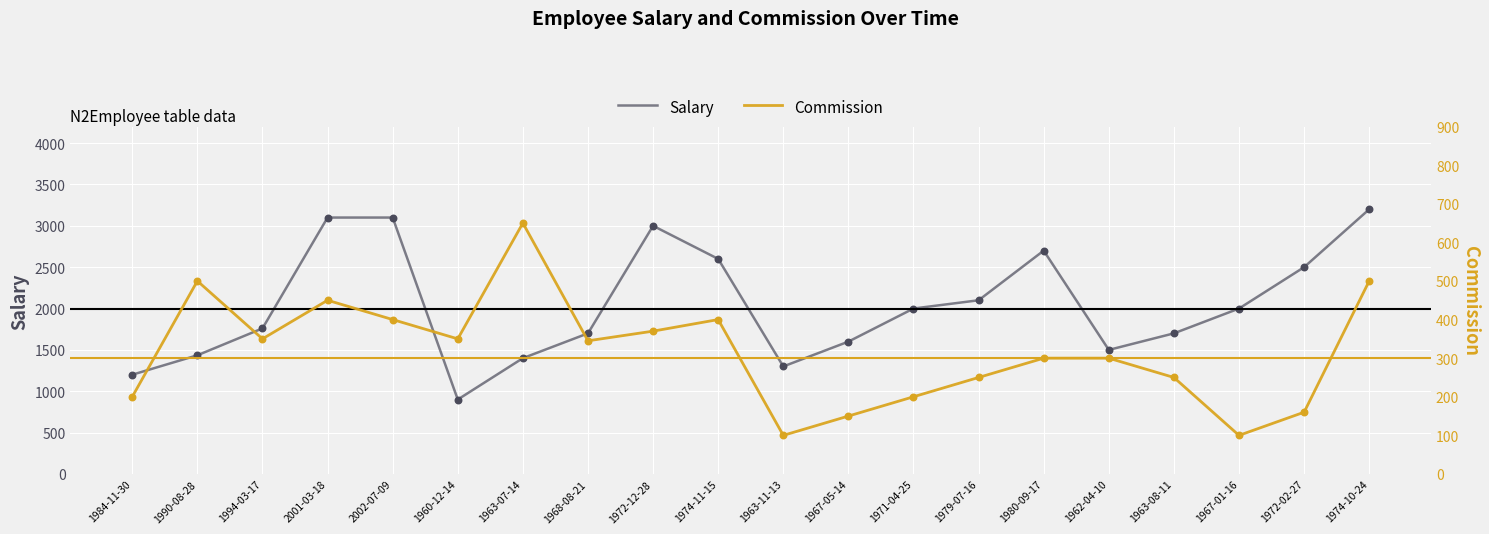

What are all the series names shown in the legend?

Salary, Commission